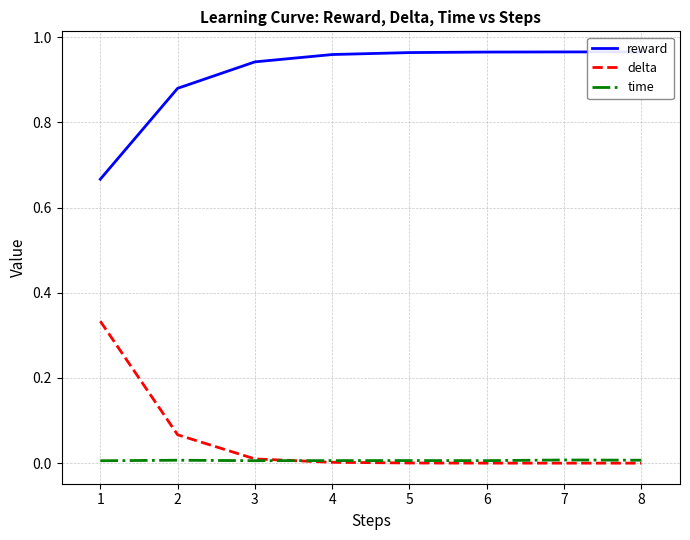

The value of time at 7 is 0.0. True or false?

True